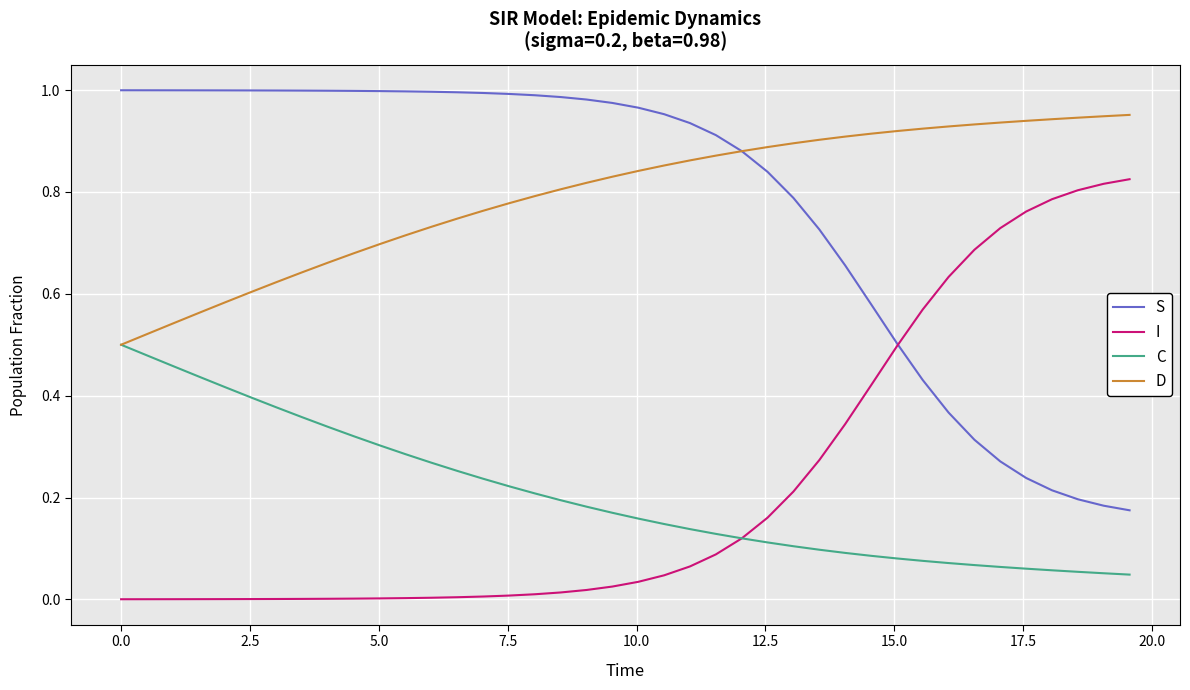

Rank the series by their maximum value, from highest to lowest.

S, D, I, C